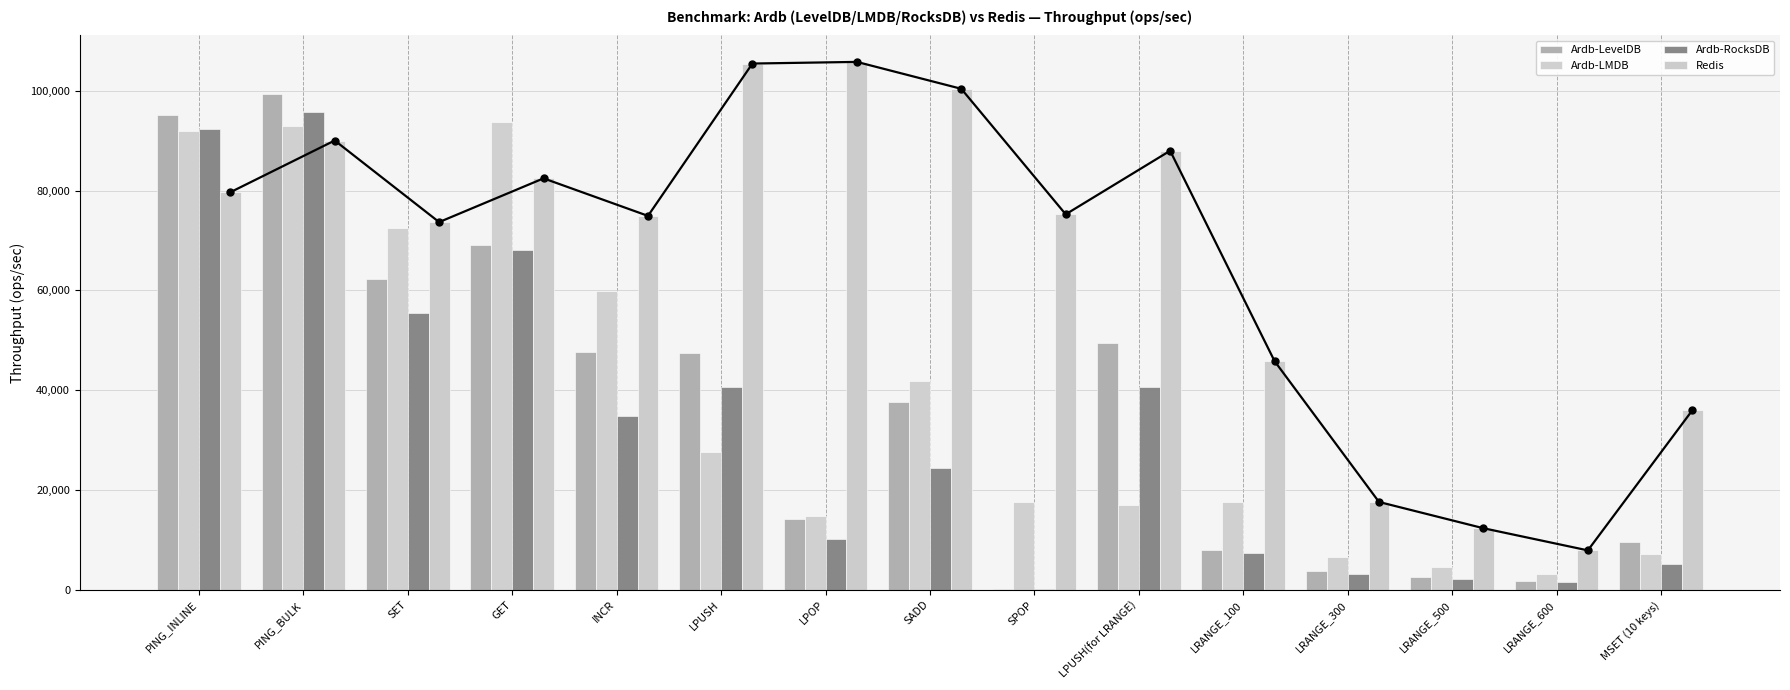

What position from the right is LRANGE_300?

4